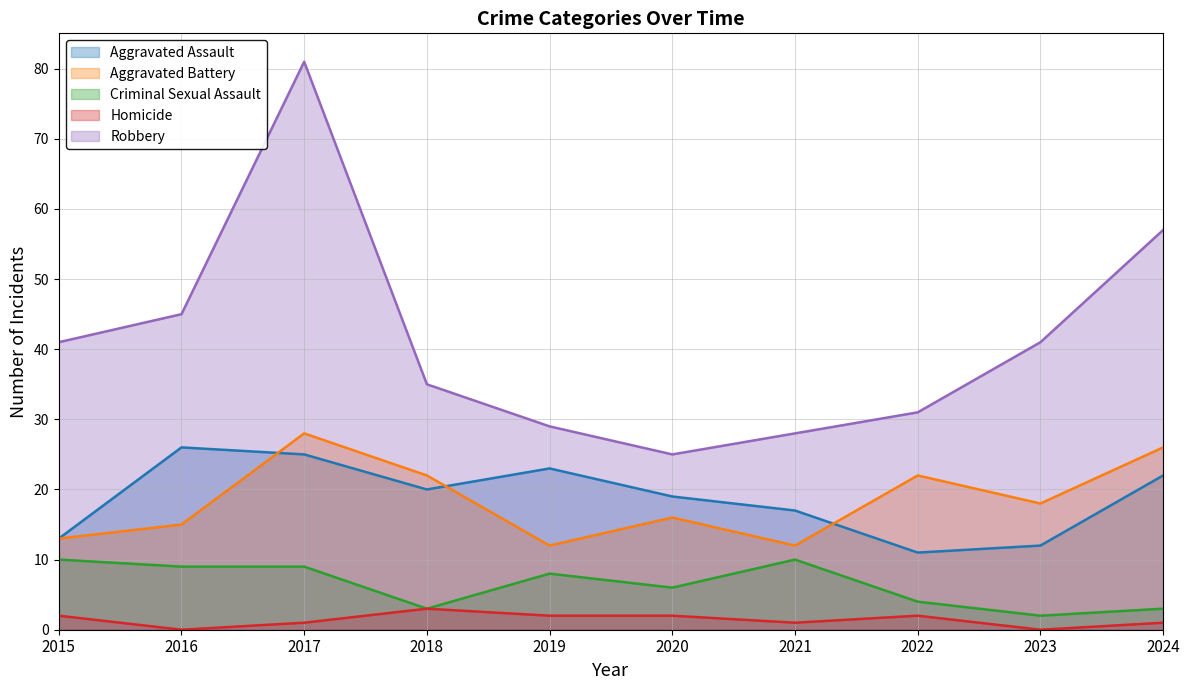

At which category does the chart reach its peak across all series?

2017